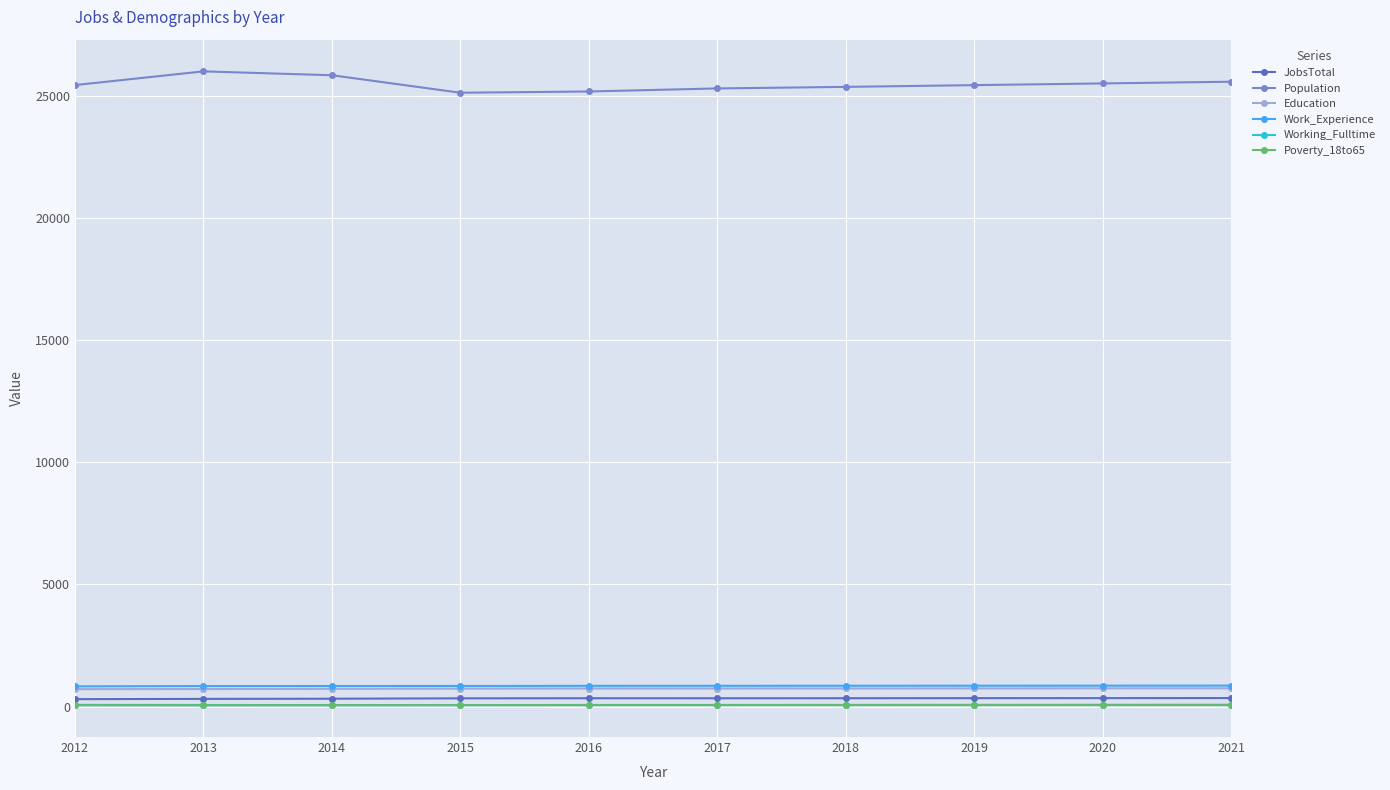

What is the greatest value displayed?

26019